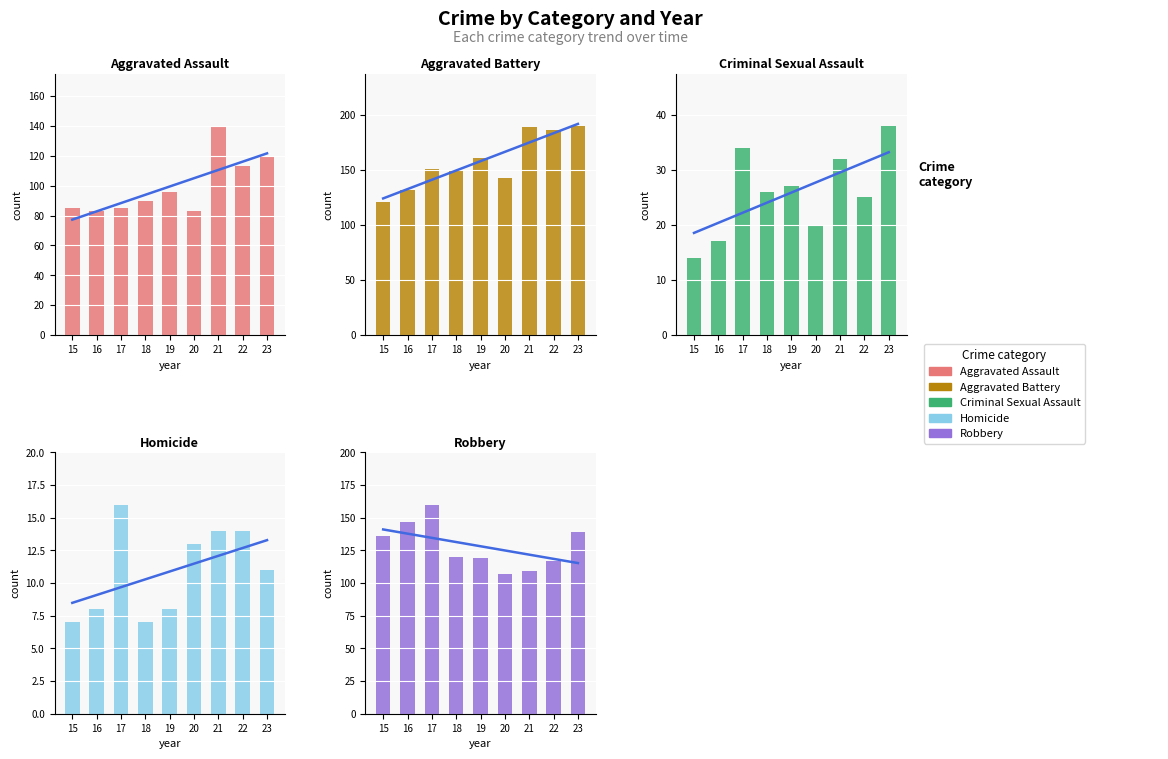

Count the number of data series in this chart.

5